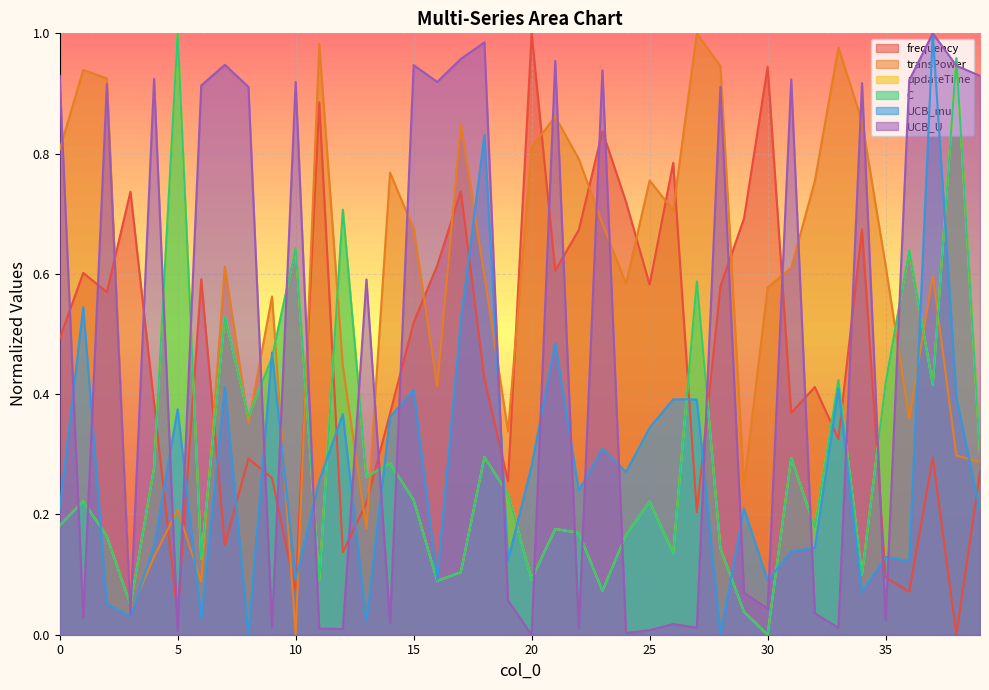

At which category does transPower reach its first local valley?

3